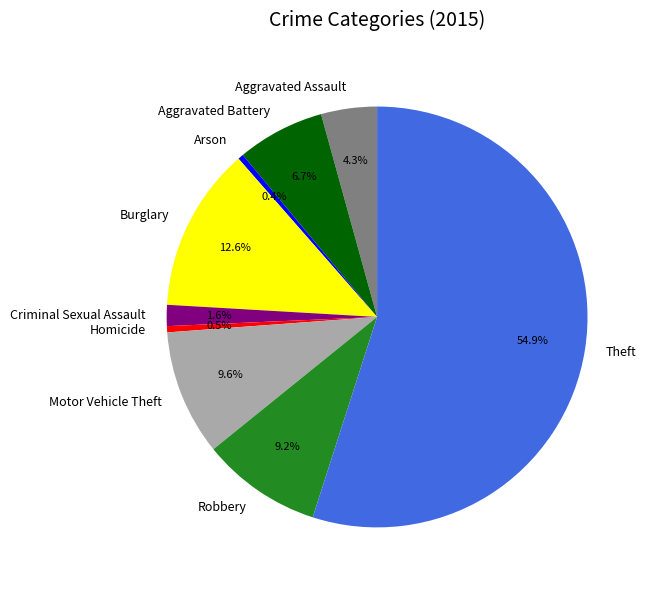

To the nearest percent, what percentage of the pie is Aggravated Assault?

4%